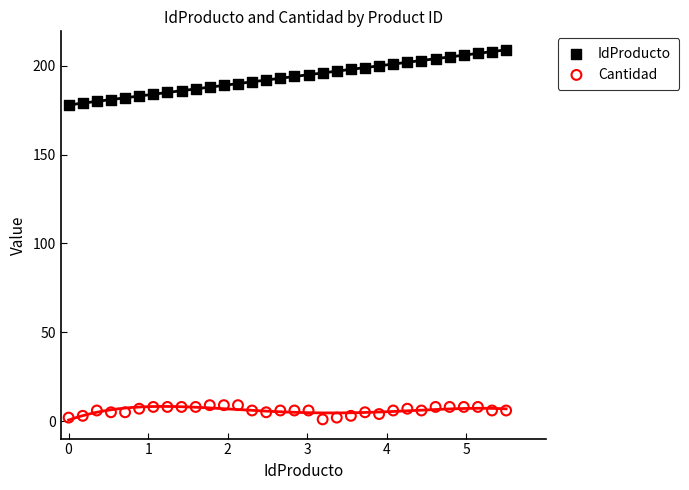

Across all data points, what is the range of Y values (max minus min)?

208